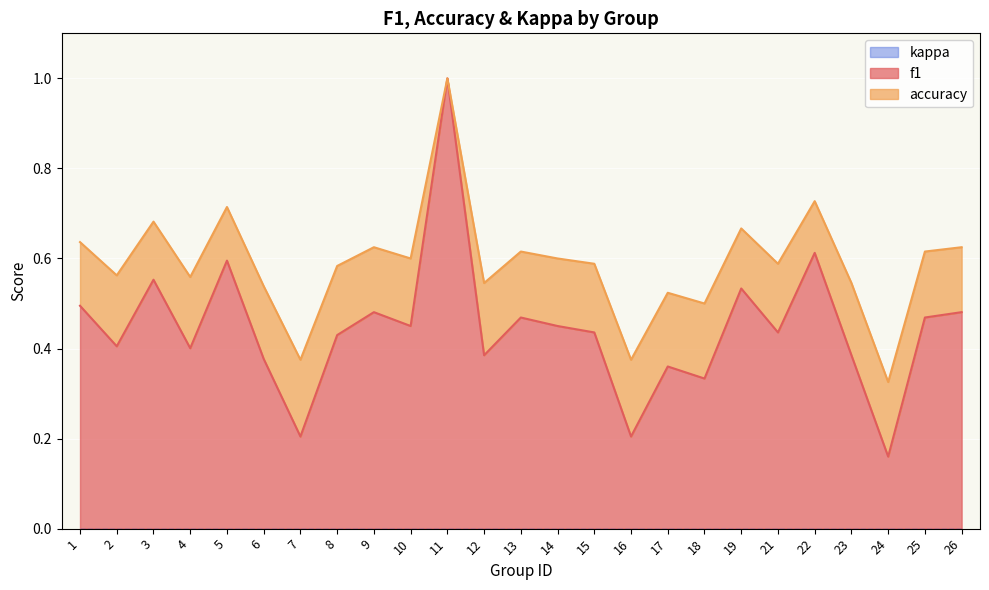

Does the chart display data point markers on the line(s)?

No